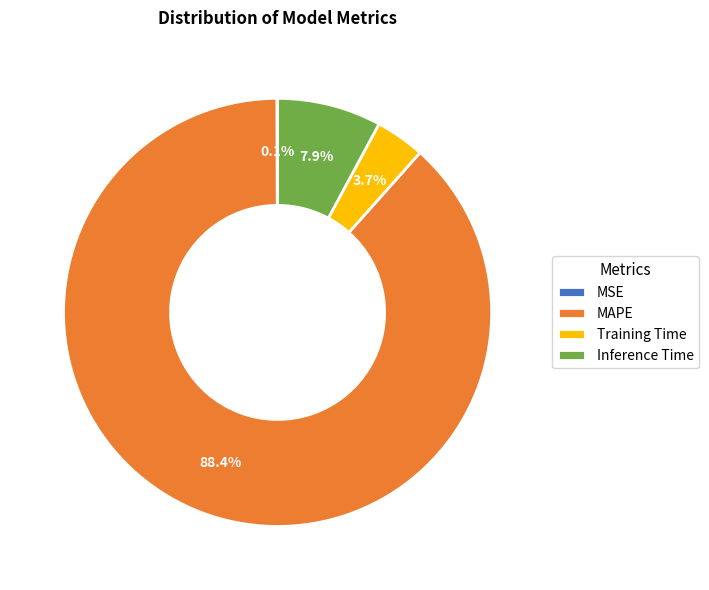

To the nearest percent, what is the difference between the largest and smallest slice percentages?

88%